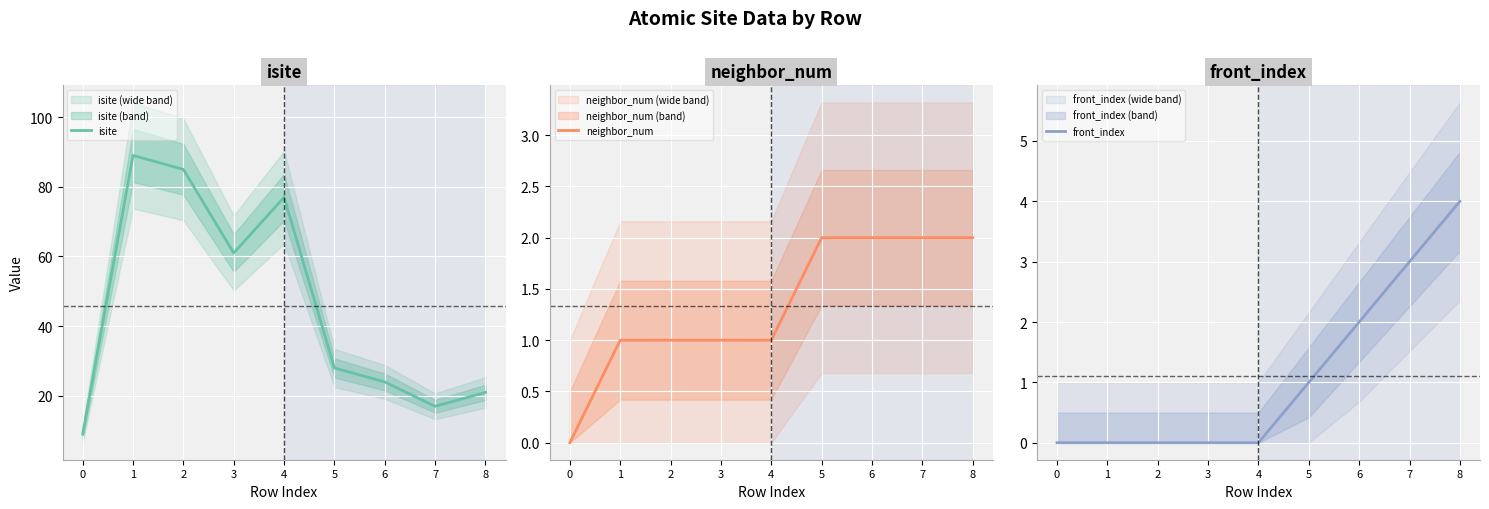

True or false: front_index and isite intersect in this chart.

False